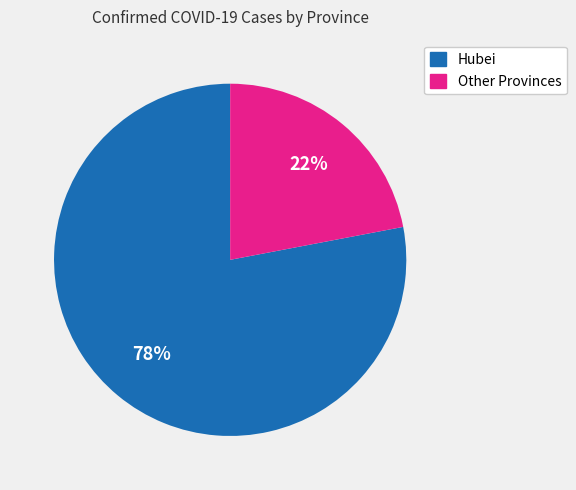

How many segments does this pie chart have?

2